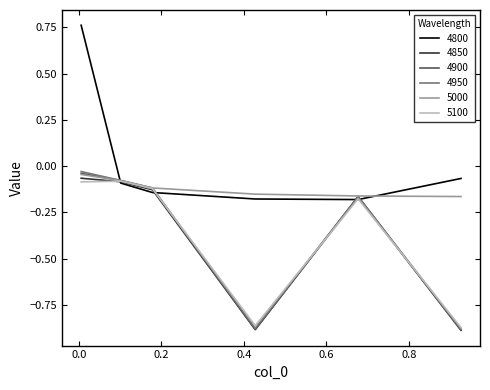

Which series has the largest range (max minus min)?

4800